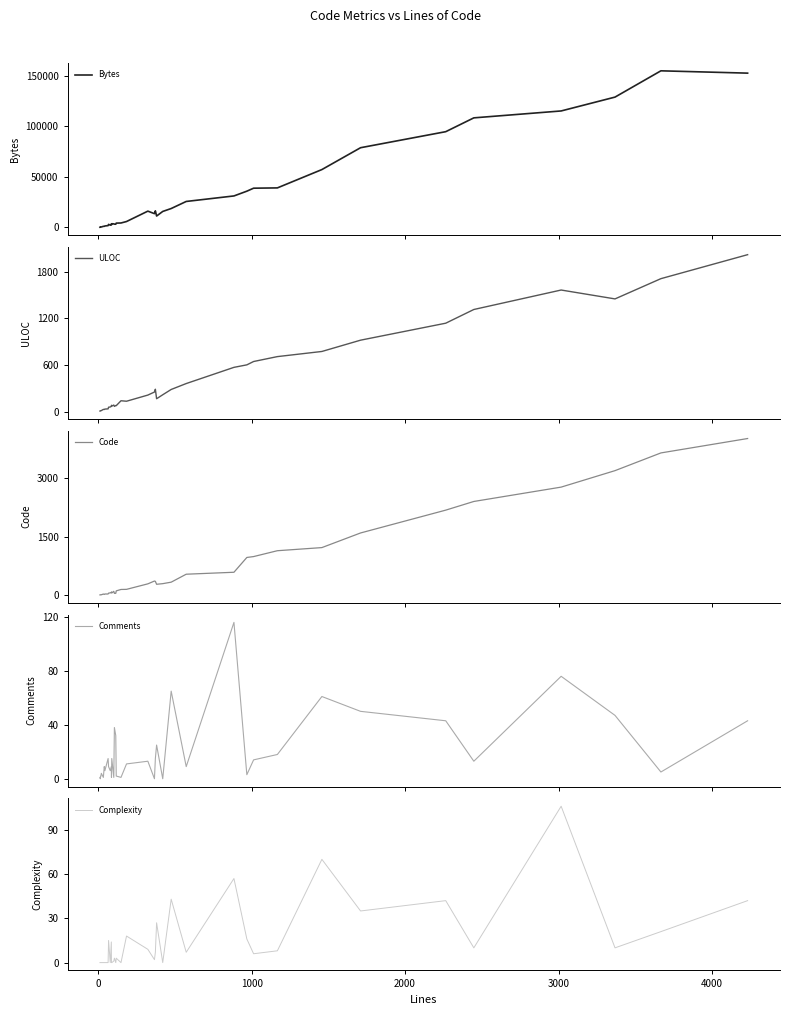

Reading right to left, transcribe all the data shown in this chart.

Bytes: 152562	154855	128877	115186	108356	94697	78849	57251	39132	38841	35890	31182	25730	18741	15857	11324	16486	13684	16162	5893	4454	4317	3242	3321	3558	3701	2596	3396	2313	3065	1876	1495	1150	1140	517	513	520	380	531	302
ULOC: 2017	1709	1449	1563	1313	1137	919	774	708	645	602	570	362	286	218	167	289	253	214	135	141	78	80	69	86	72	83	69	61	58	37	34	29	30	15	13	13	10	11	9
Code: 4014	3645	3191	2769	2401	2179	1594	1219	1139	989	966	587	537	333	295	279	354	362	290	149	146	110	47	47	98	56	84	66	59	52	30	30	19	29	10	10	10	8	10	7
Comments: 43	5	47	76	13	43	50	61	18	14	3	116	9	65	0	25	15	0	13	11	1	2	32	38	1	15	1	9	6	9	15	6	9	1	4	2	2	1	0	1
Complexity: 42	21	10	106	10	42	35	70	8	6	16	57	7	43	0	27	7	2	9	18	0	3	0	3	1	0	0	14	0	15	0	0	0	0	0	0	0	0	0	0